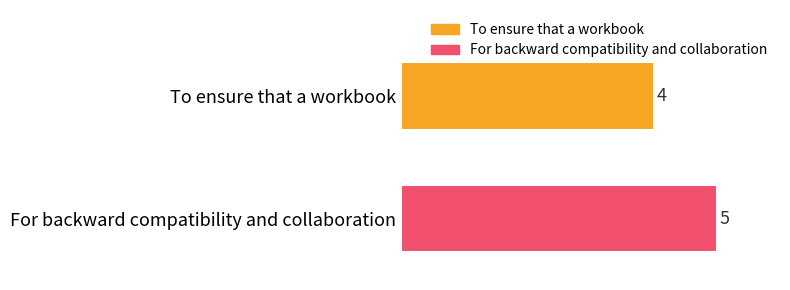

What is the maximum value shown in the chart?

5